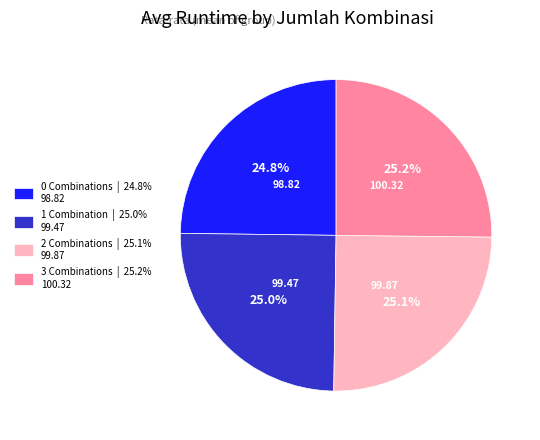

How much of the chart is everything except 1 Combination | 25.0% 99.47?

75.0%